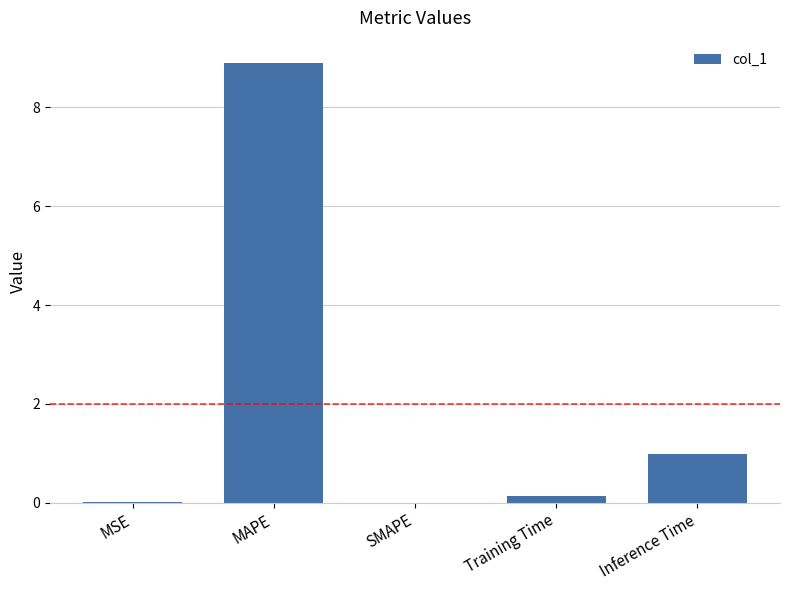

What is the greatest value displayed?

8.9